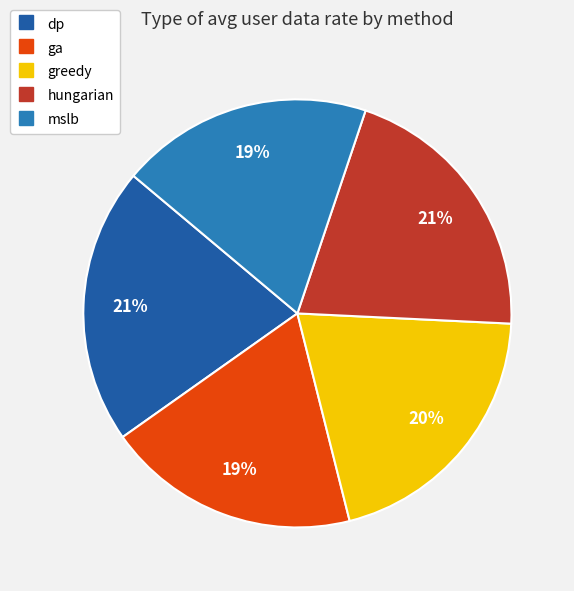

Count the number of slices in the pie.

5